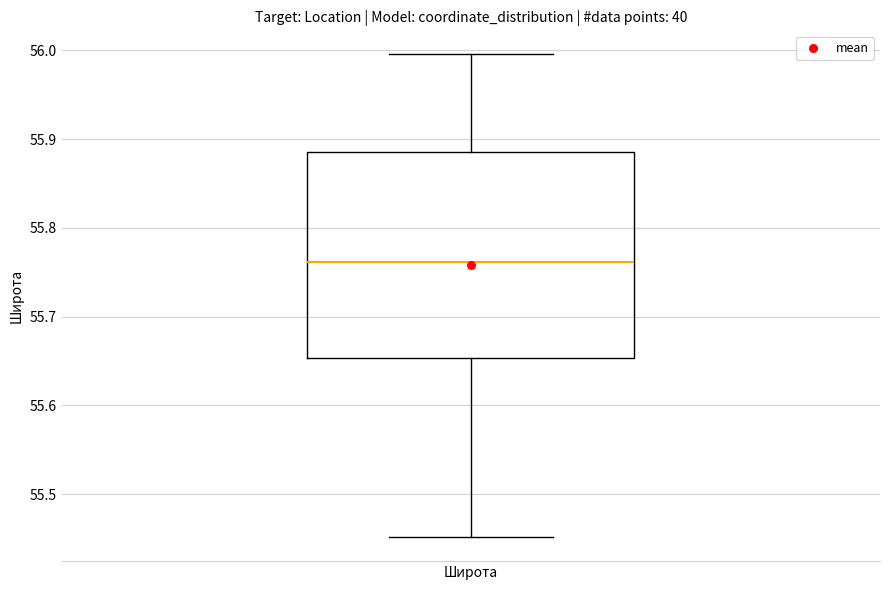

Transcribe this box plot: give where the median line is, the range the box spans, and where the two whiskers end, as read against the y-axis. The values are not printed on the chart, so give them approximately, as read against the axis.

median 55.76, box 55.65 to 55.89, whiskers 55.45 to 56.00